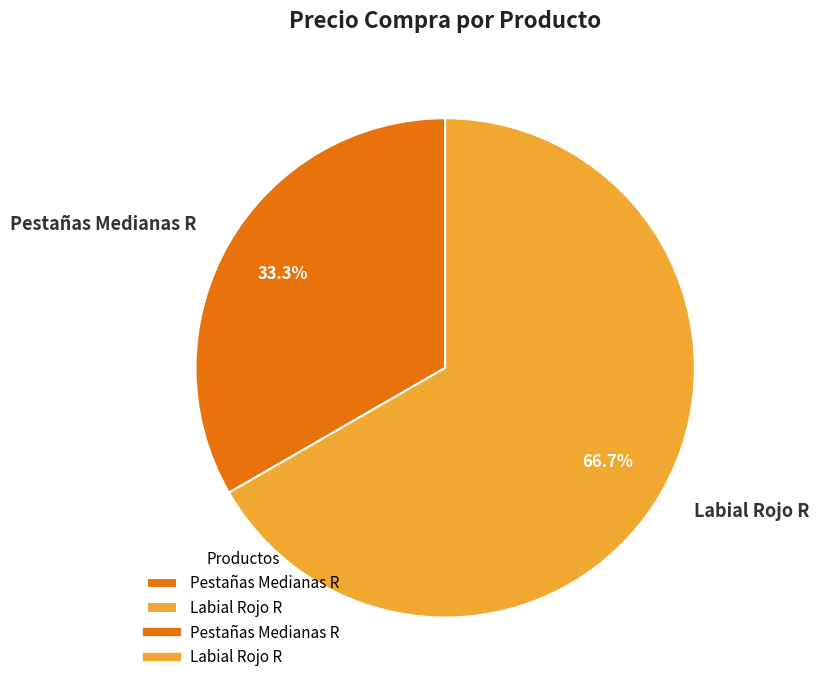

Between Labial Rojo R and Pestañas Medianas R, which is larger?

Labial Rojo R